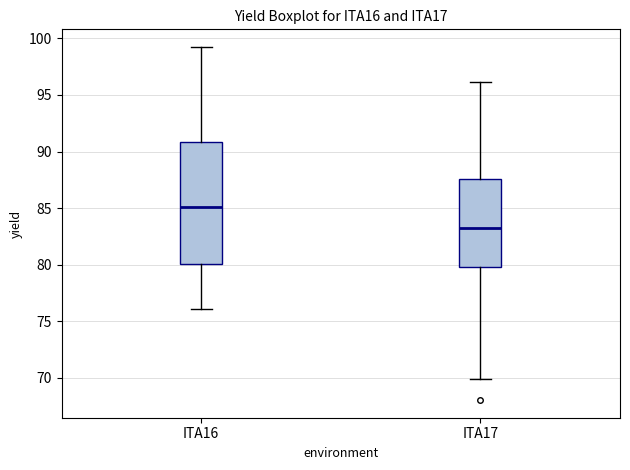

Comparing the boxes themselves (not the whiskers), which one is the tallest?

ITA16